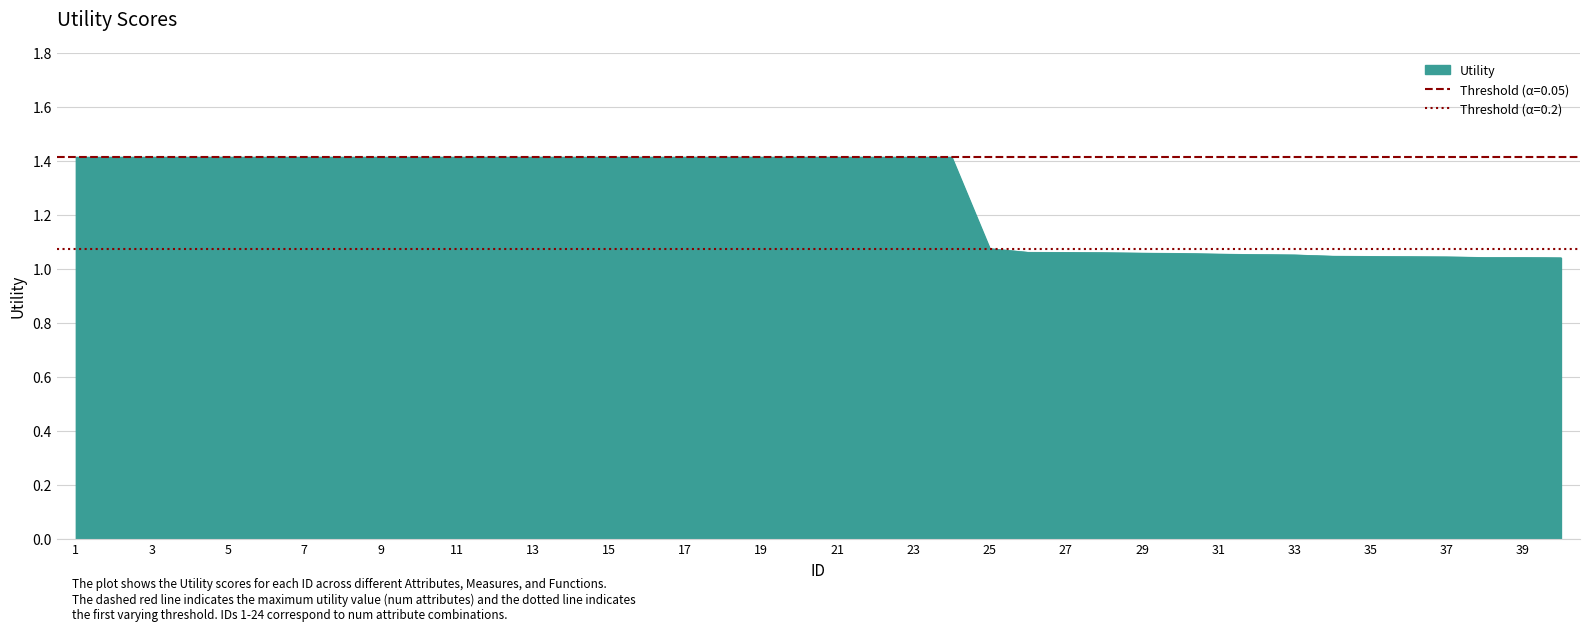

What is the value of the 29th point from the left?

1.1